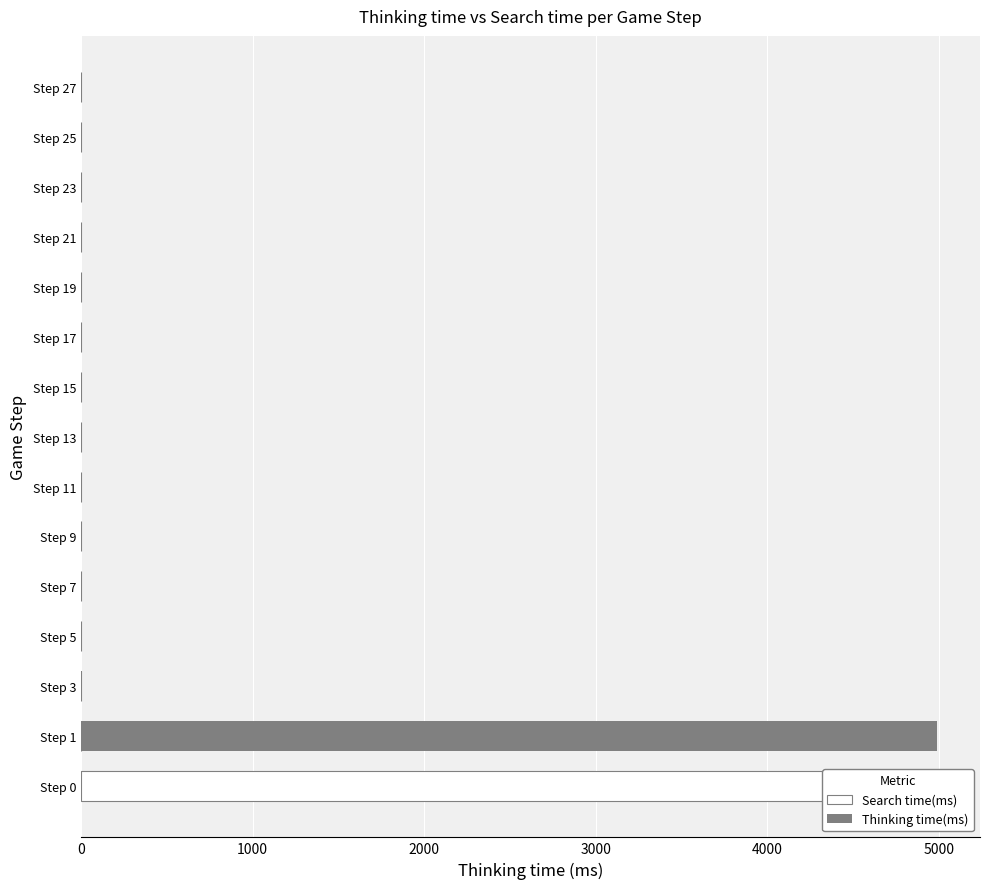

Count the number of categories in the chart.

15